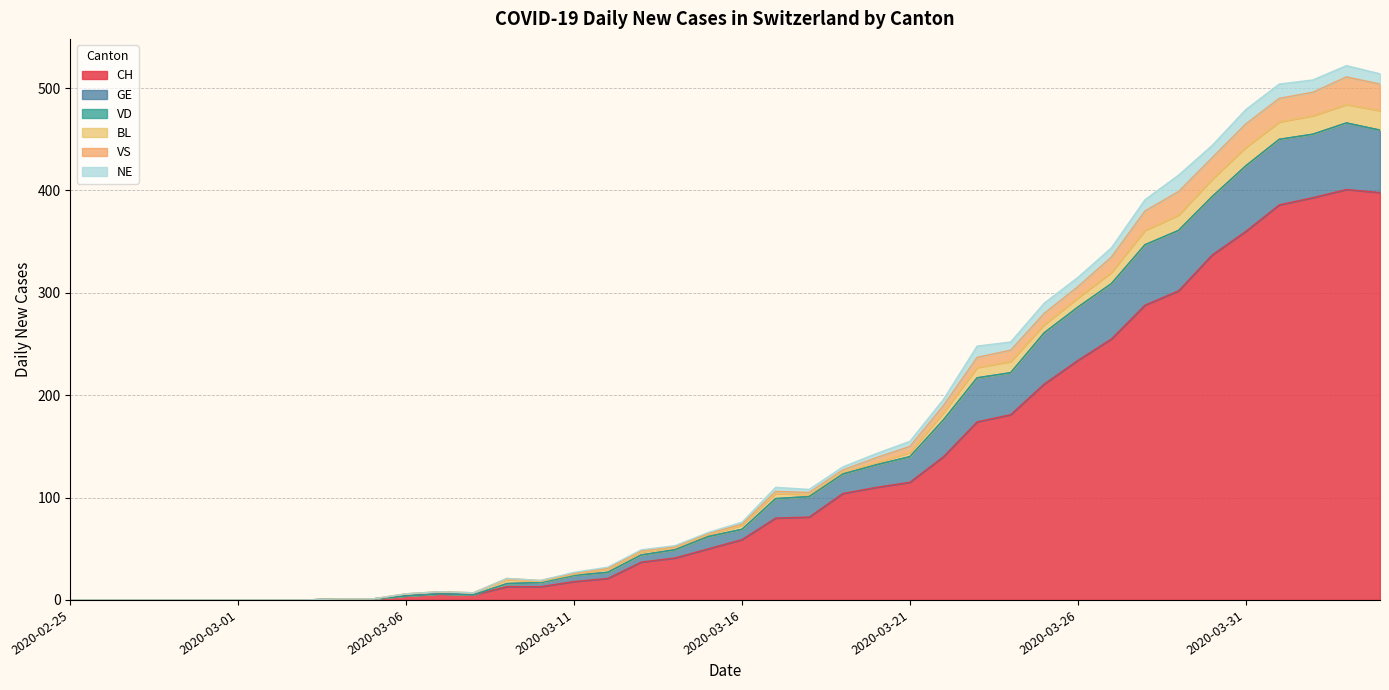

At which category is the sum across all series the highest?

2020-04-03